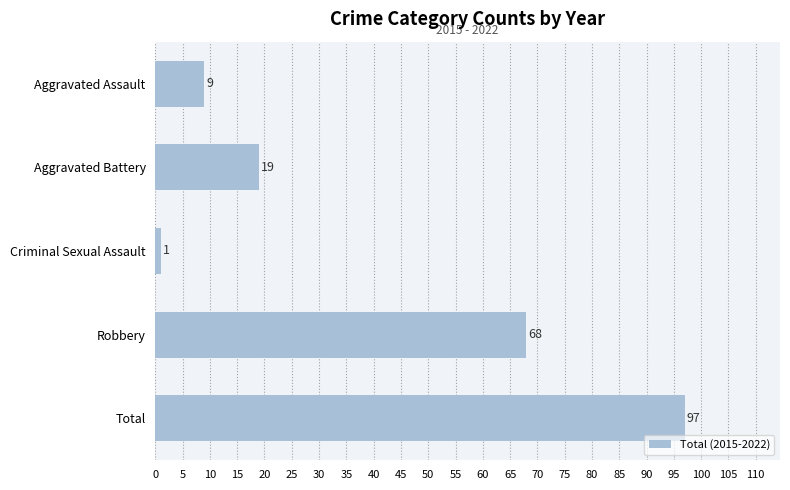

What is the label of the 3rd bar from the top?

Criminal Sexual Assault